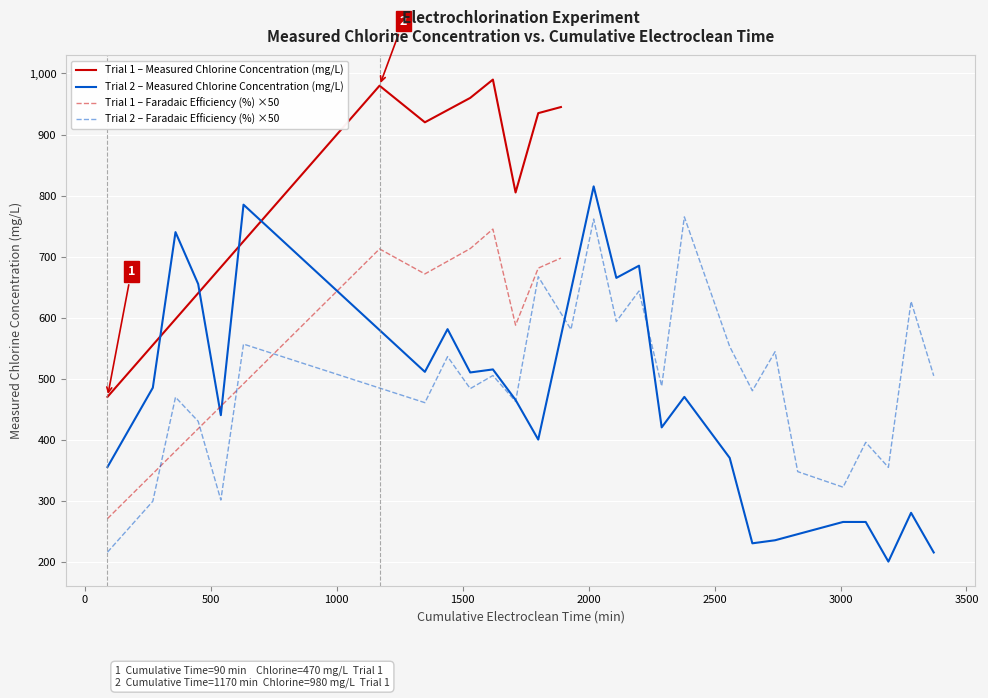

What is the maximum value for Trial 1 – Measured Chlorine Concentration (mg/L)?

990.0